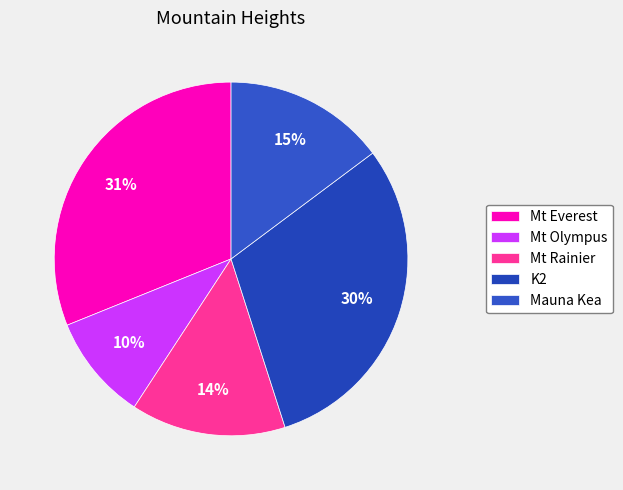

Which slice is the largest?

Mt Everest